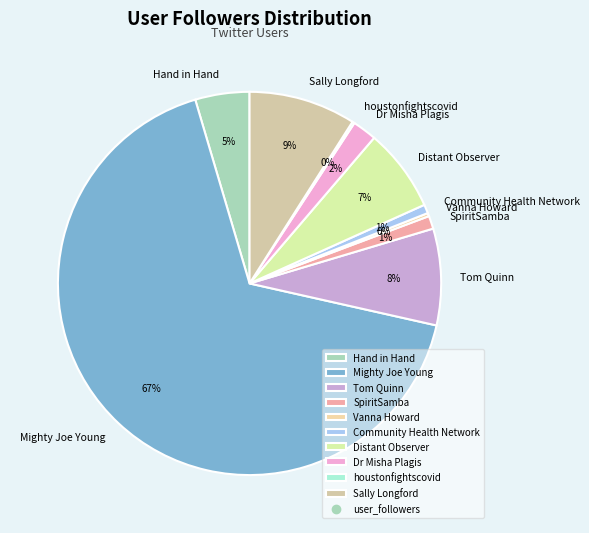

Between Community Health Network and Mighty Joe Young, which is larger?

Mighty Joe Young